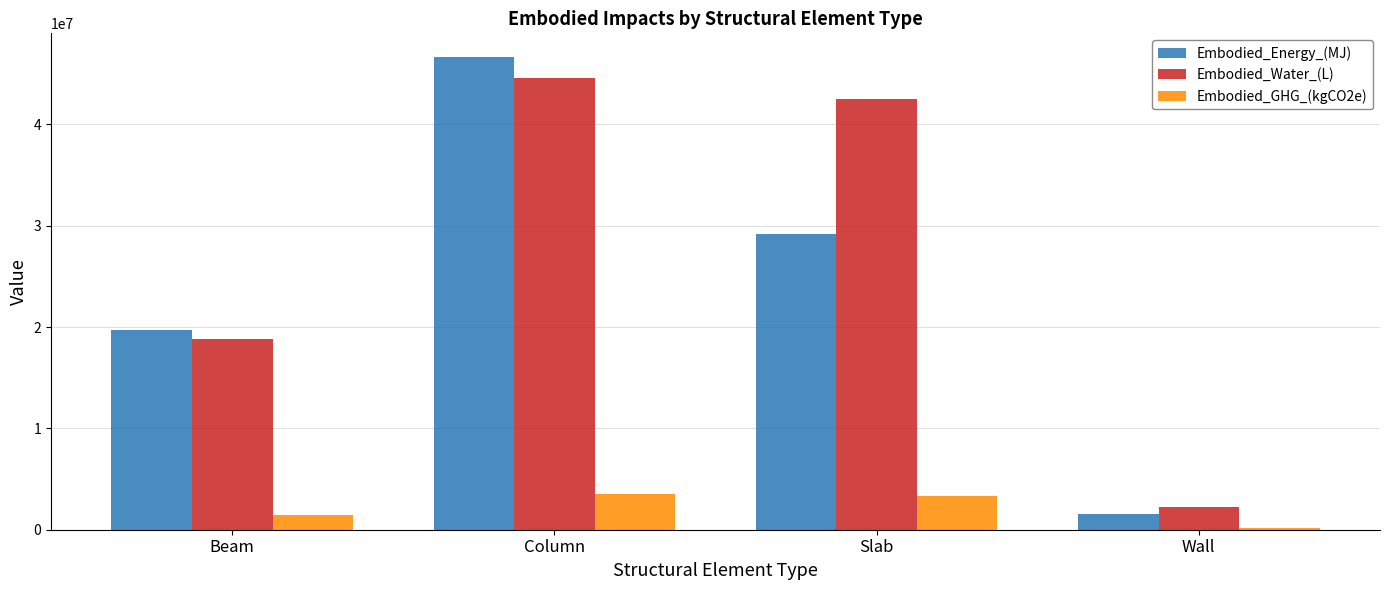

What is the minimum value shown in the chart?

176770.4